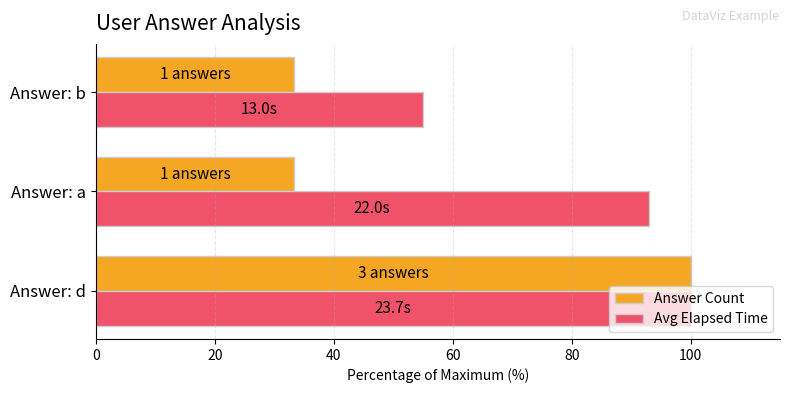

Between Answer: d and Answer: a, which series saw the biggest shift?

Answer Count